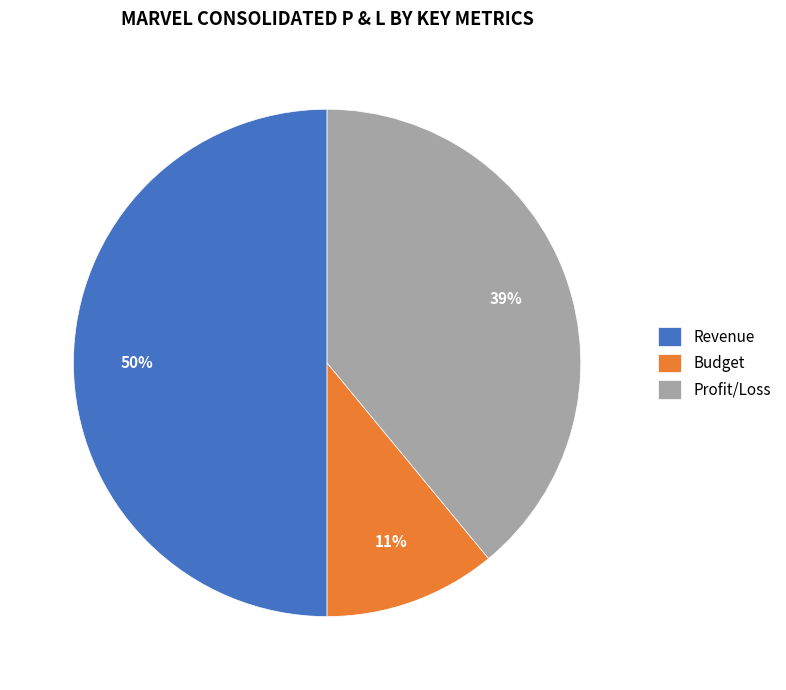

To the nearest percent, what is the average slice percentage?

33%